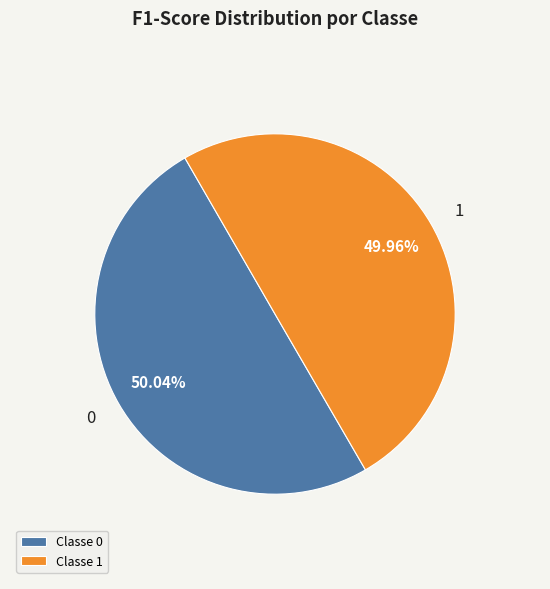

Is it true that 0 is 50% of the pie?

True